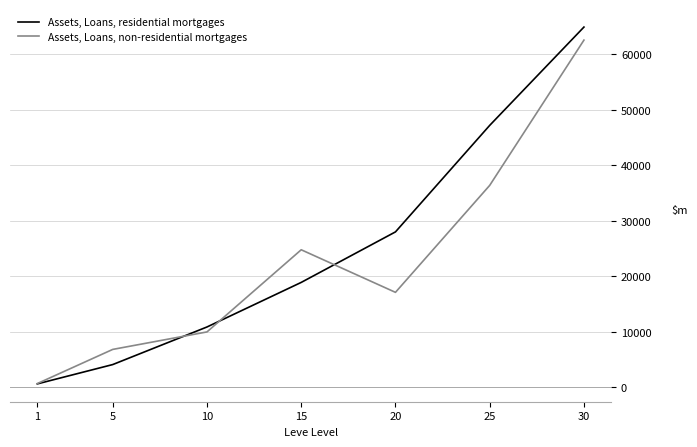

What is the sum of the Assets, Loans, non-residential mortgages values at 15 and 5?

31630